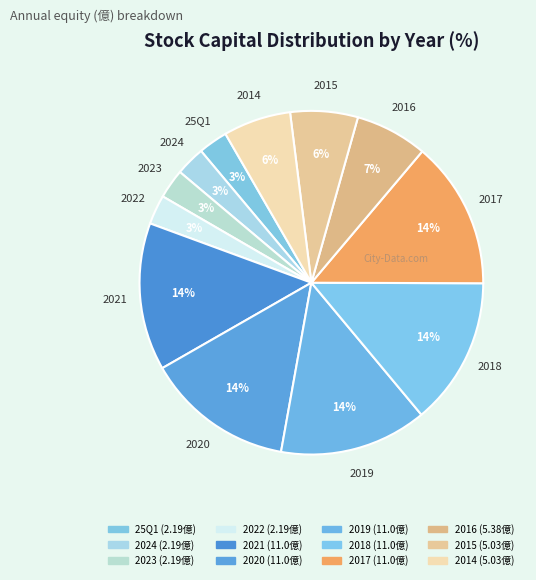

Combined, what portion of the pie is 2022 and 2015?

9.1%